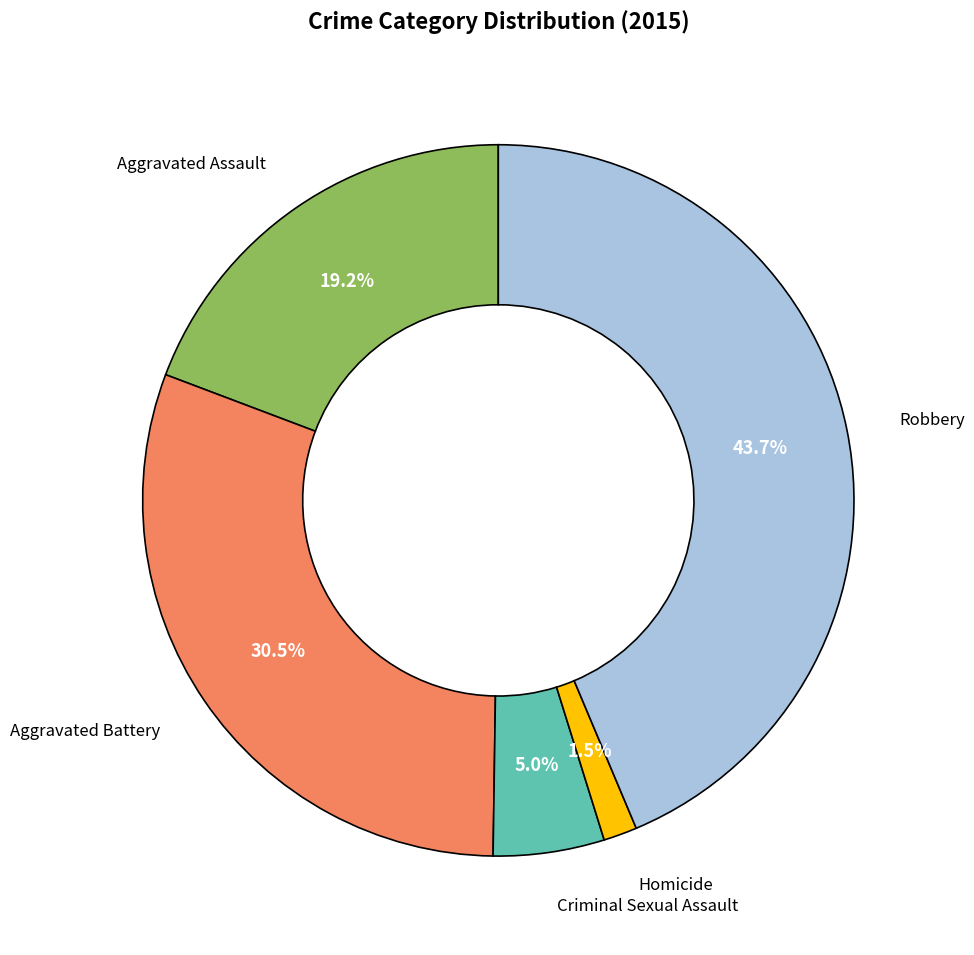

Does any single category account for the majority?

No